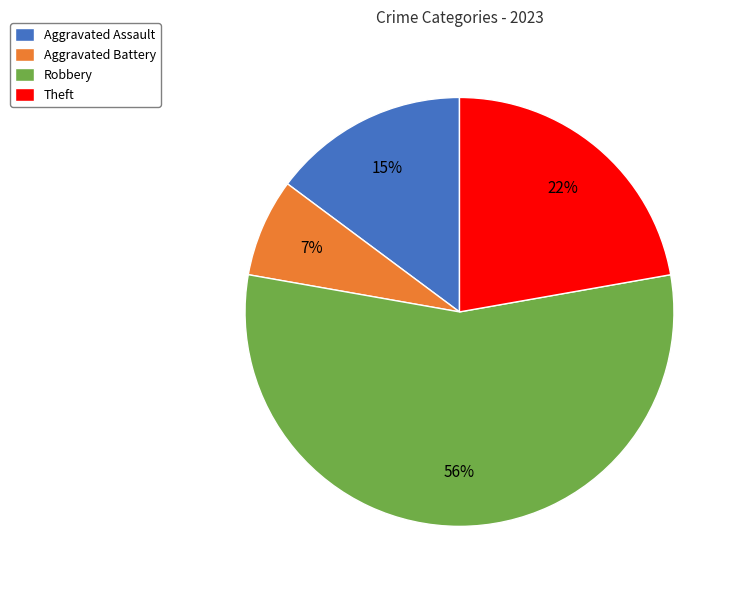

To the nearest percent, what is the average slice percentage?

25%